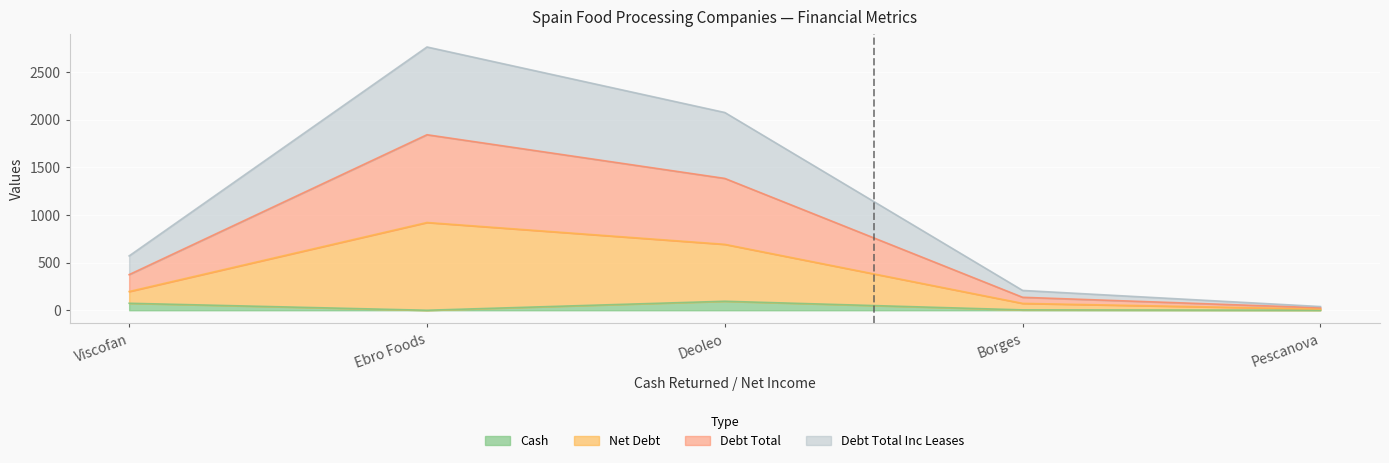

Count the number of categories in the chart.

5